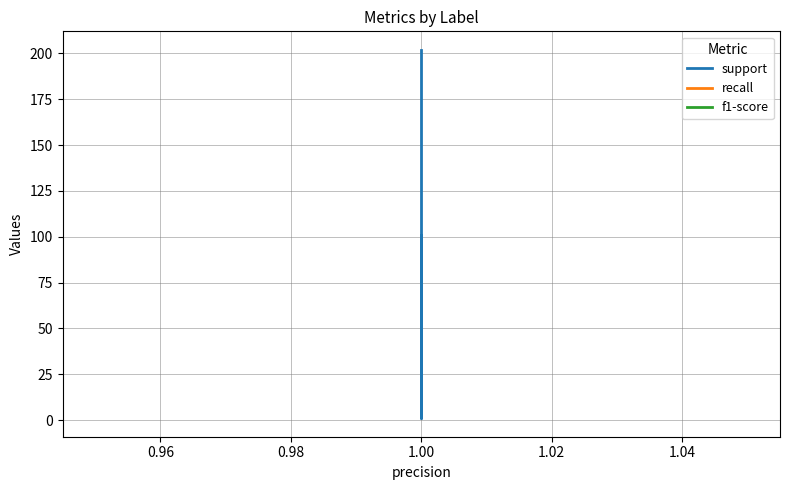

Is it true that f1-score equals 0 at 1.00?

False